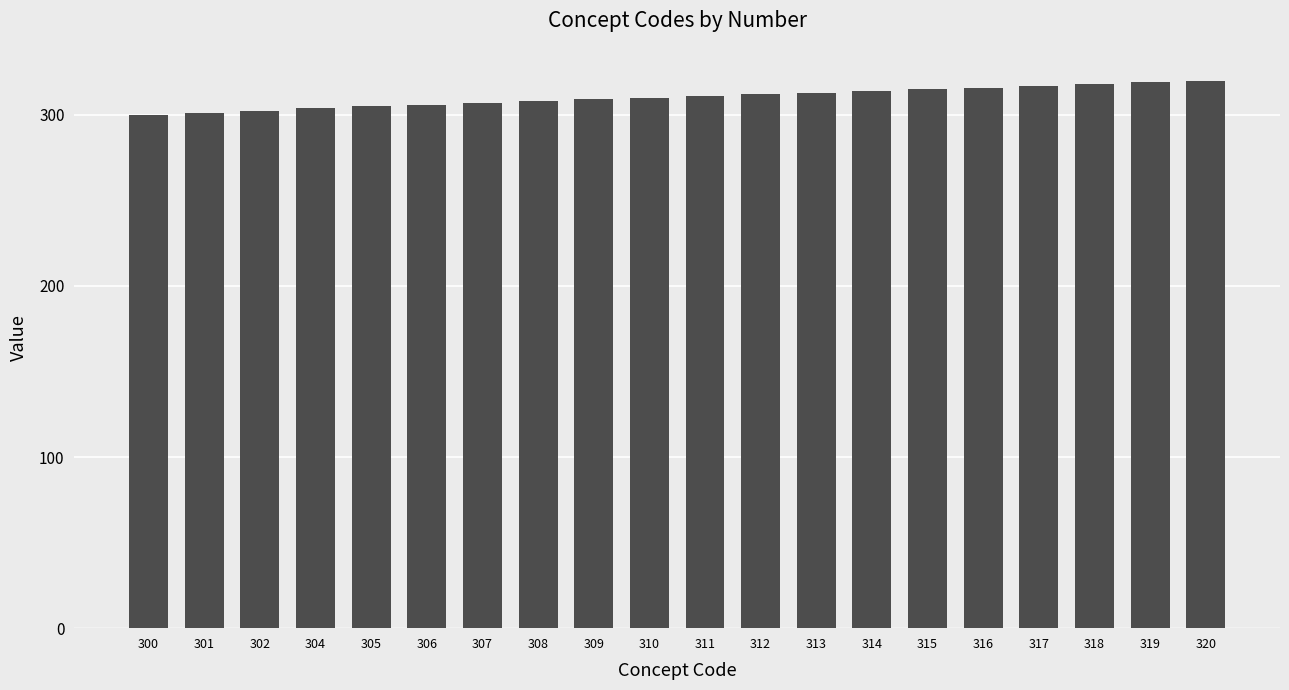

True or false: the data shows 305 at 305.

True